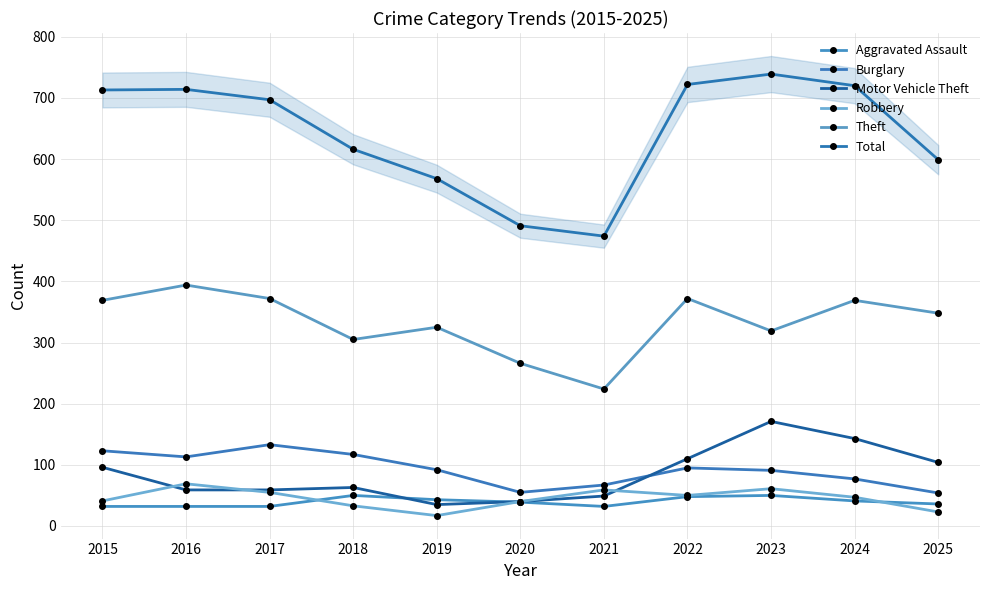

In Theft, how many points are lower than both neighbors (excluding endpoints)?

3